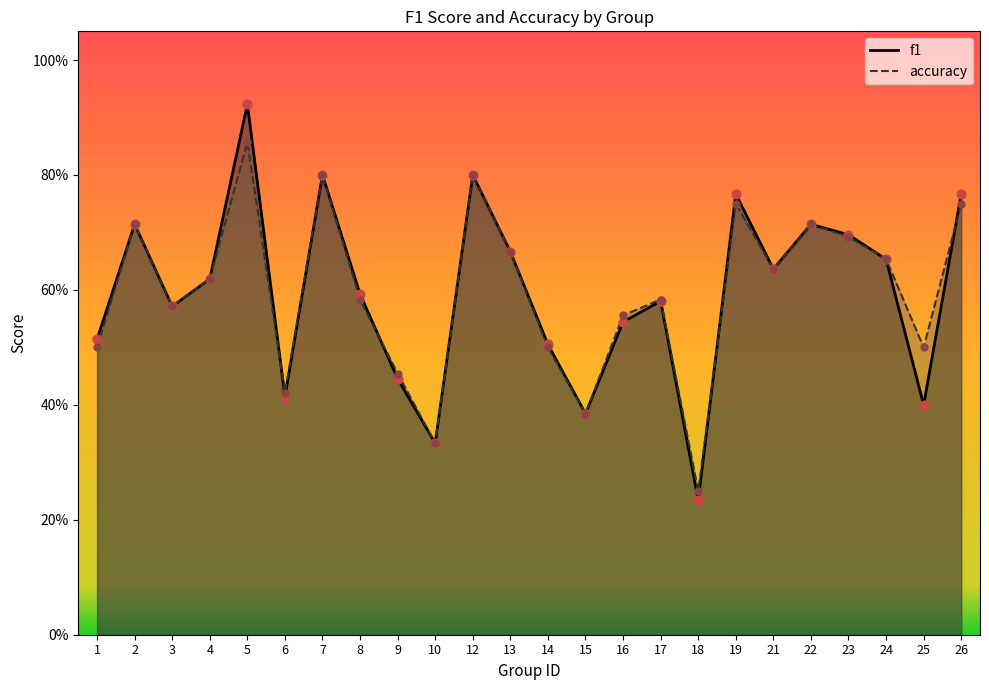

What are all the series names shown in the legend?

f1, accuracy